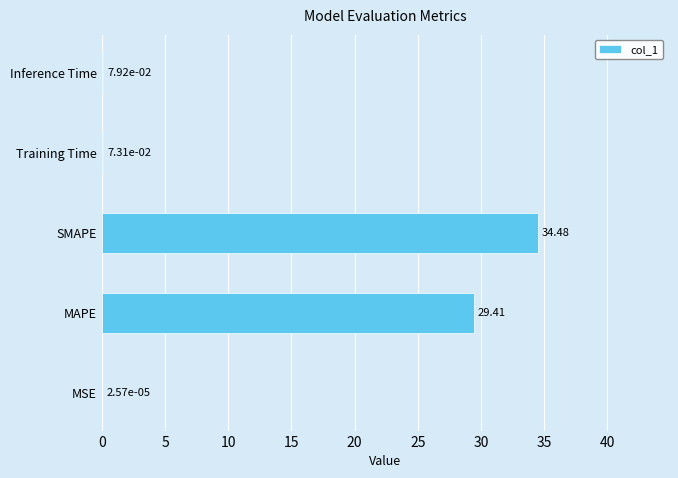

Between SMAPE and MSE, which is larger?

SMAPE